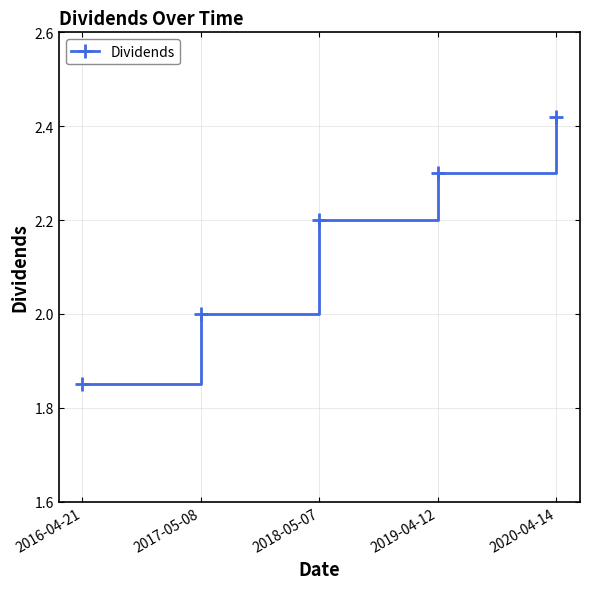

What is the label of the 1st point from the left?

2016-04-21